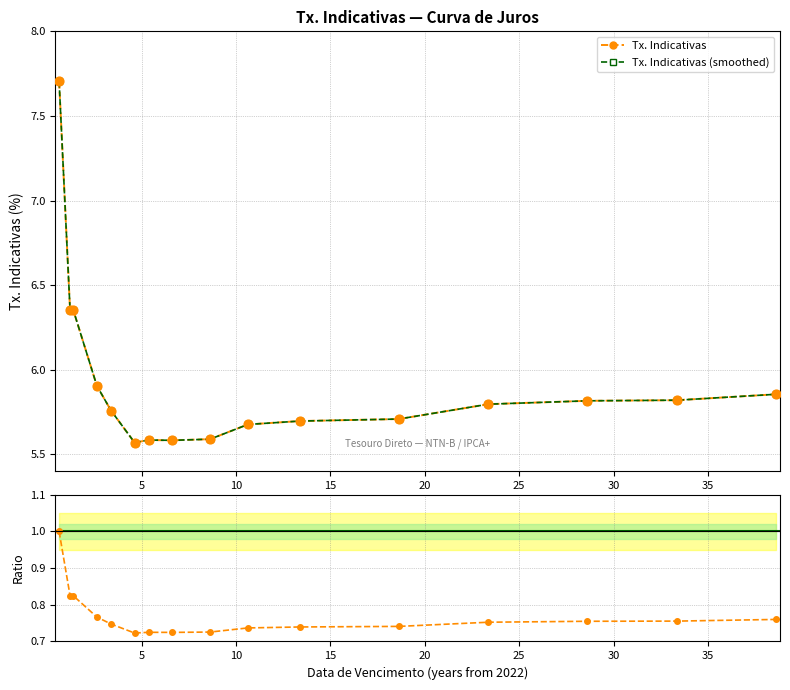

Is the value of Tx. Indicativas at 40 greater than the value of Tx. Indicativas (smoothed) at 0?

No